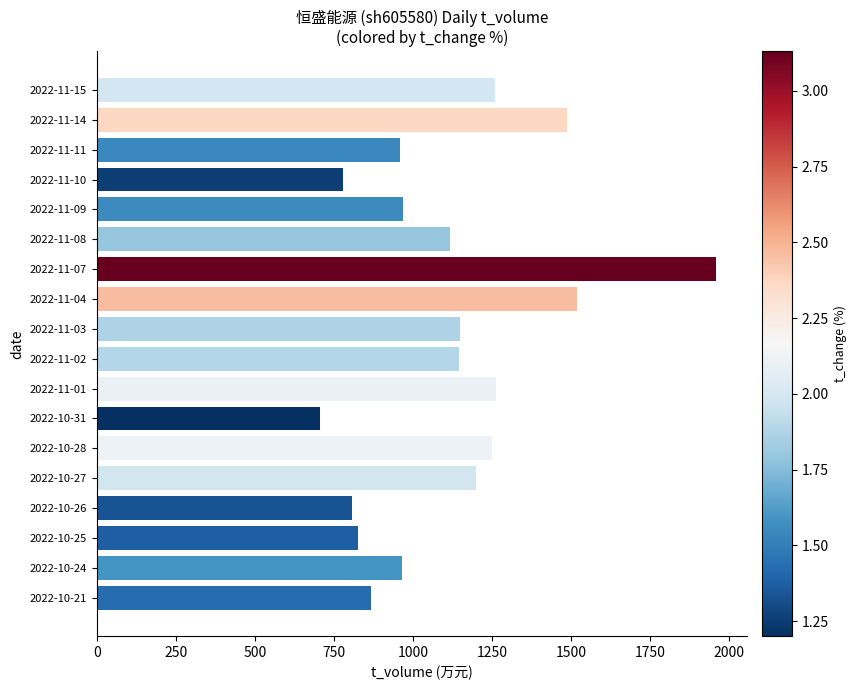

What is the label of the 4th bar from the bottom?

2022-10-26